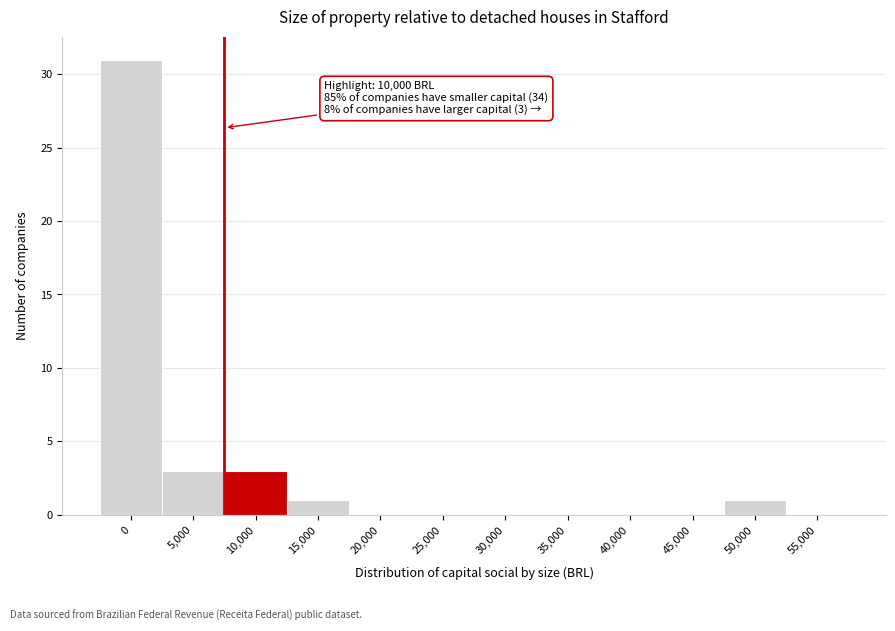

Reading right to left, transcribe all the data shown in this chart.

55,000=0	50,000=1	45,000=0	40,000=0	35,000=0	30,000=0	25,000=0	20,000=0	15,000=1	10,000=3	5,000=3	0=31